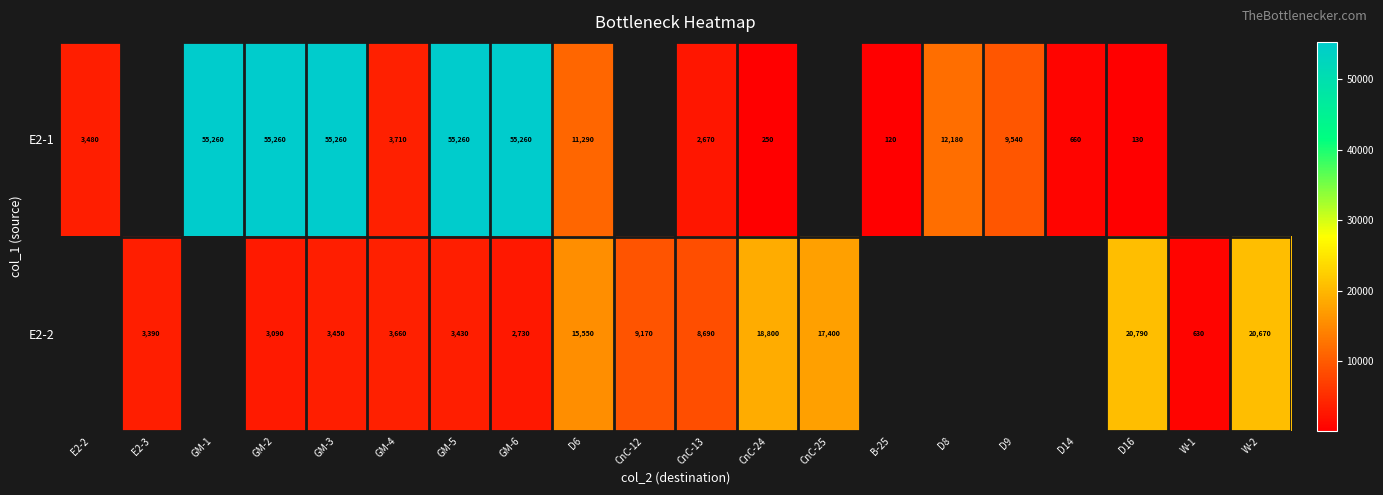

What is the total value across all series at GM-4?

7370